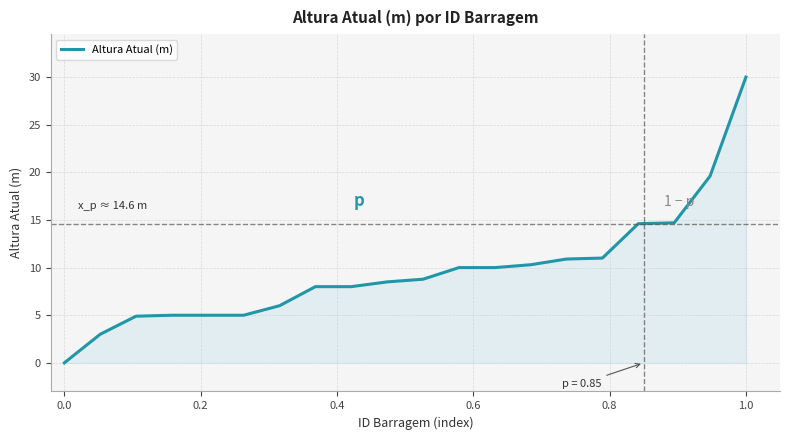

How many lines are shown in the chart?

1